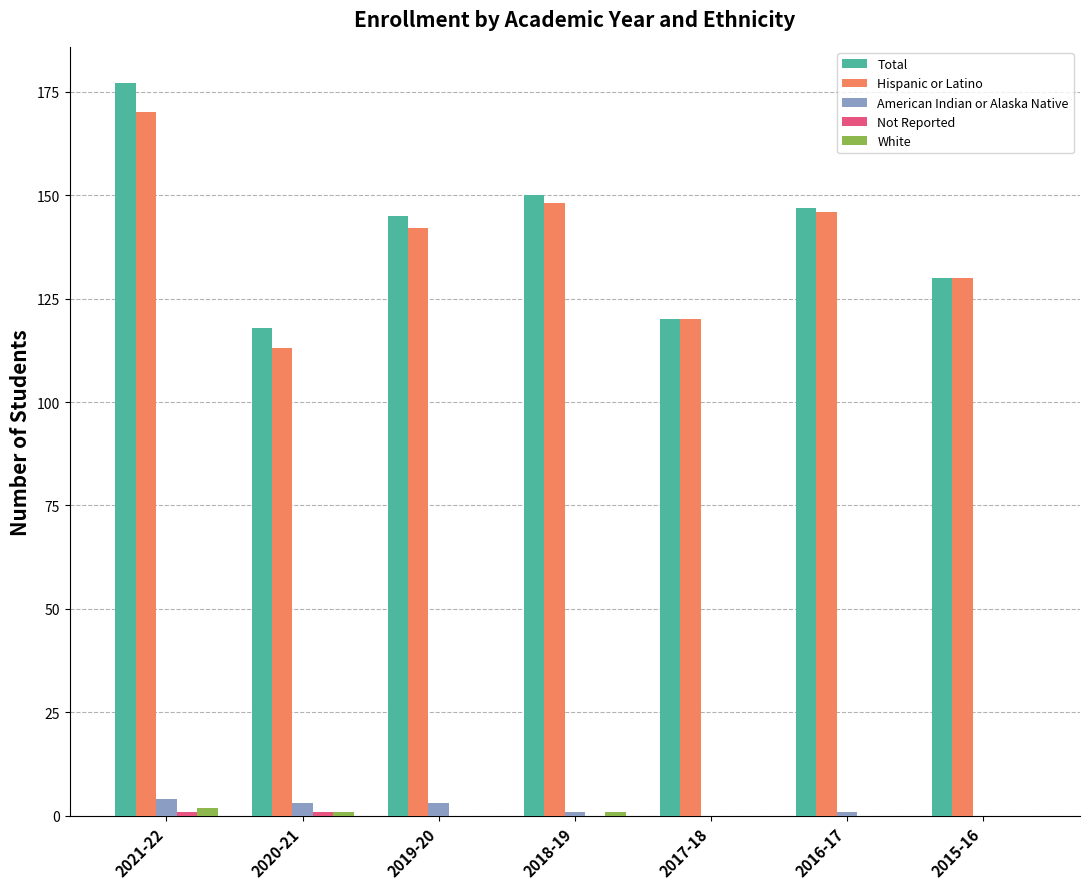

The value of Hispanic or Latino at 2021-22 is 170. True or false?

True